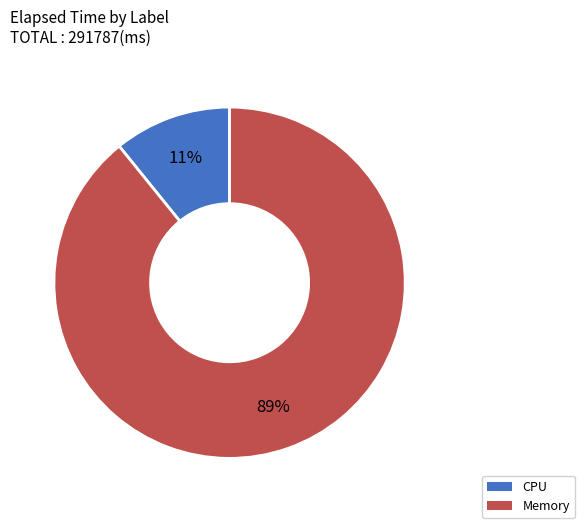

Which category has the biggest portion of the pie?

Memory